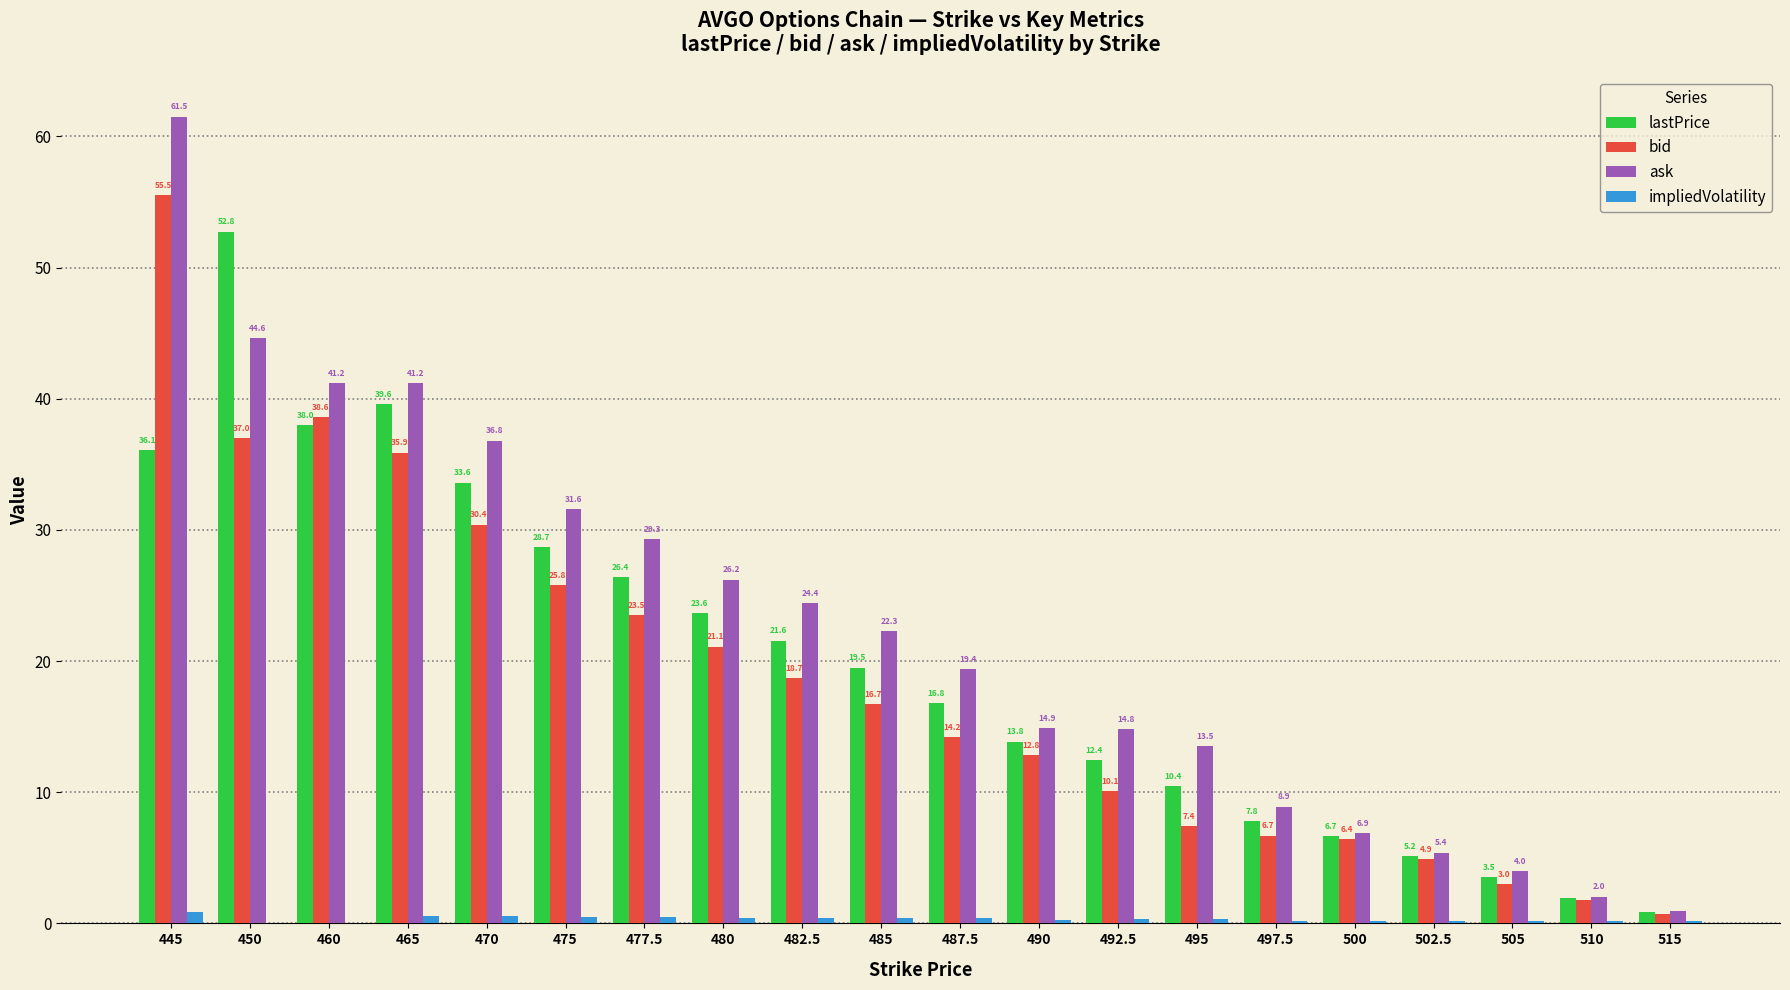

How many groups of bars are there?

20